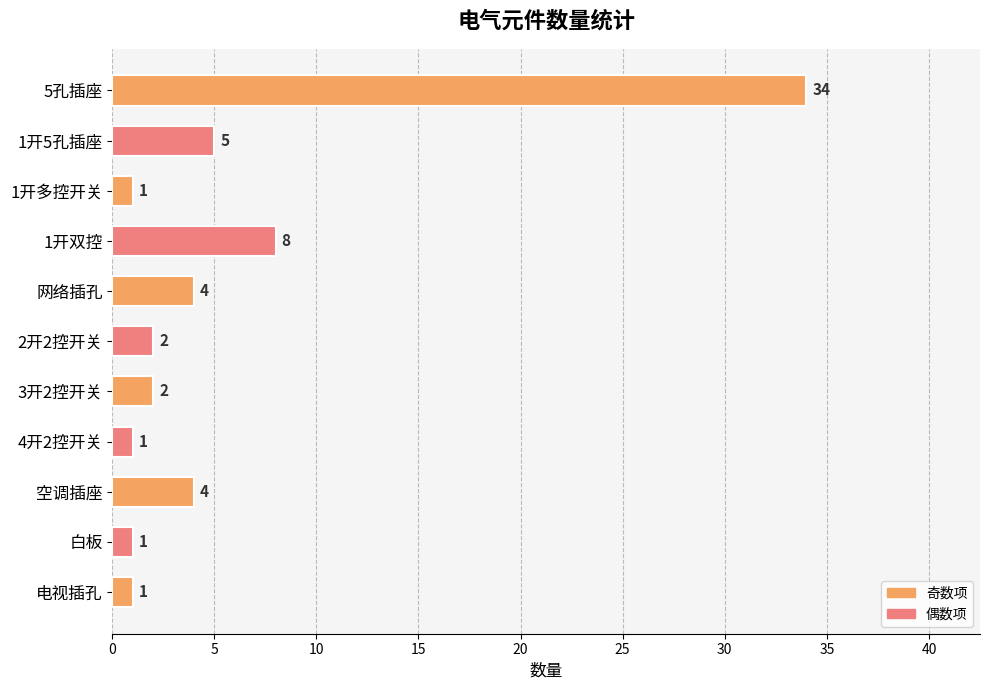

Reading top to bottom, what are all the values shown in this chart?

5孔插座=34	1开5孔插座=5	1开多控开关=1	1开双控=8	网络插孔=4	2开2控开关=2	3开2控开关=2	4开2控开关=1	空调插座=4	白板=1	电视插孔=1